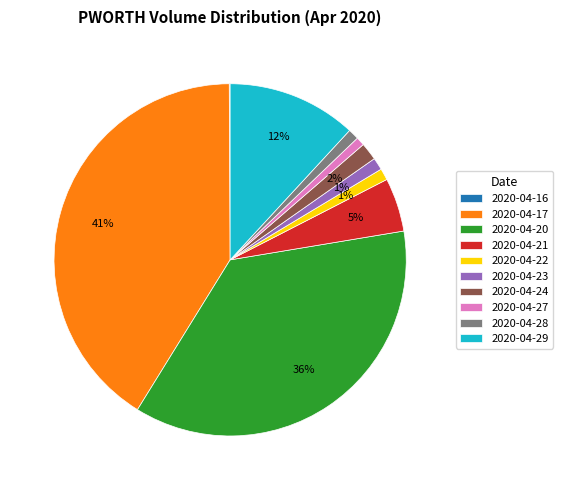

What is the largest slice in the pie chart?

2020-04-17